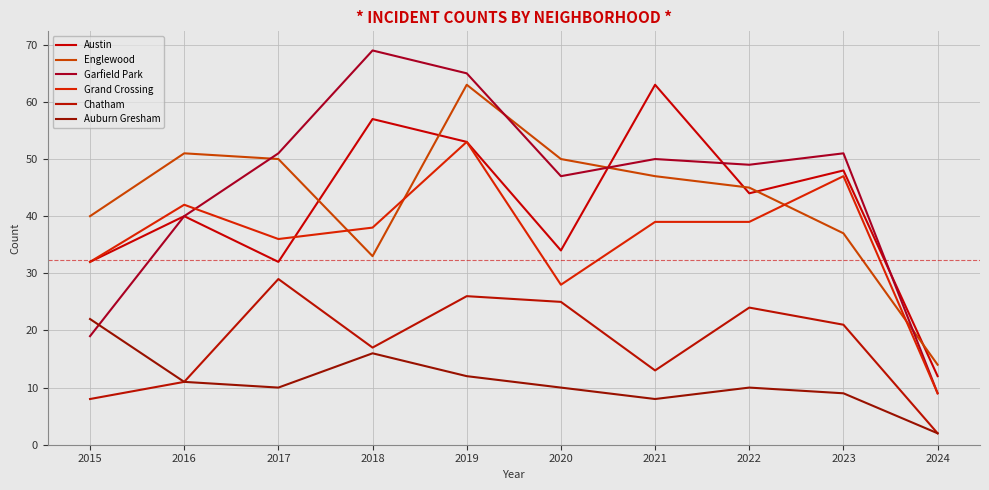

Is this an area chart (filled region under the line)?

No